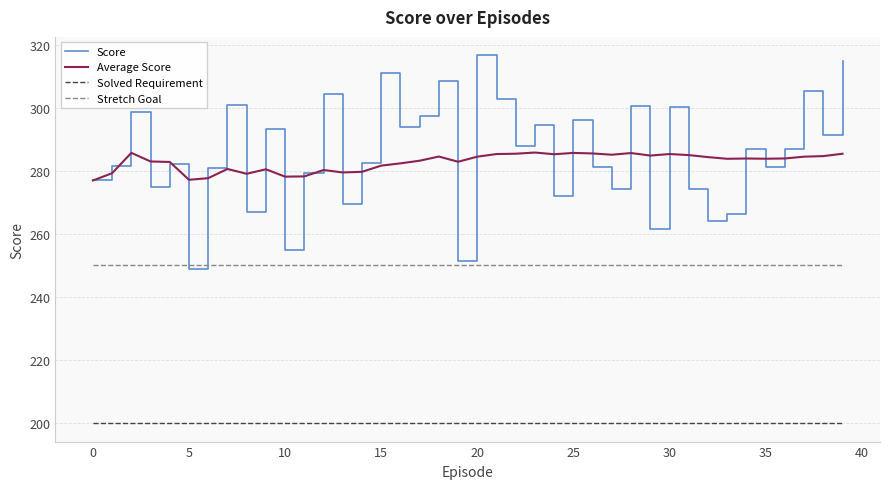

How many lines are shown in the chart?

4